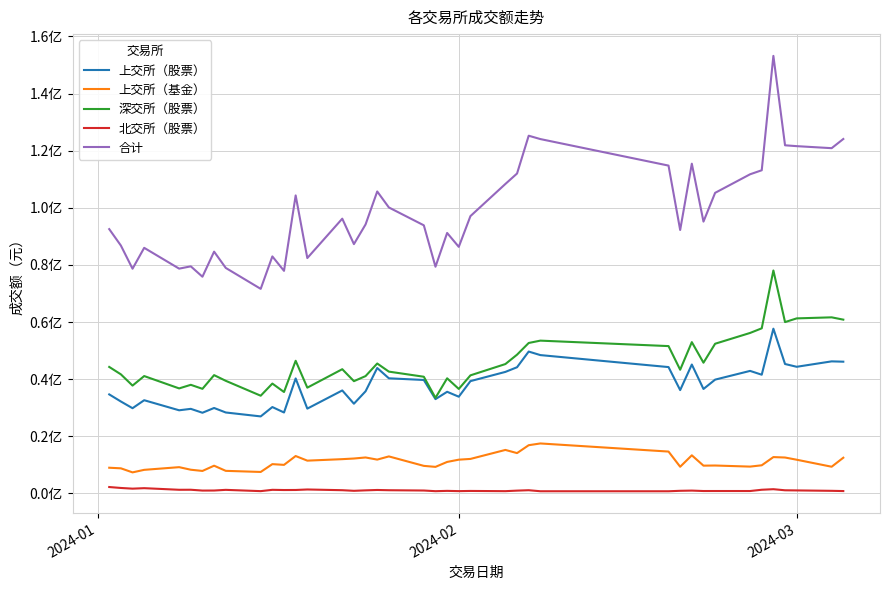

What is the lowest value of the 上交所（基金） series?

7383100